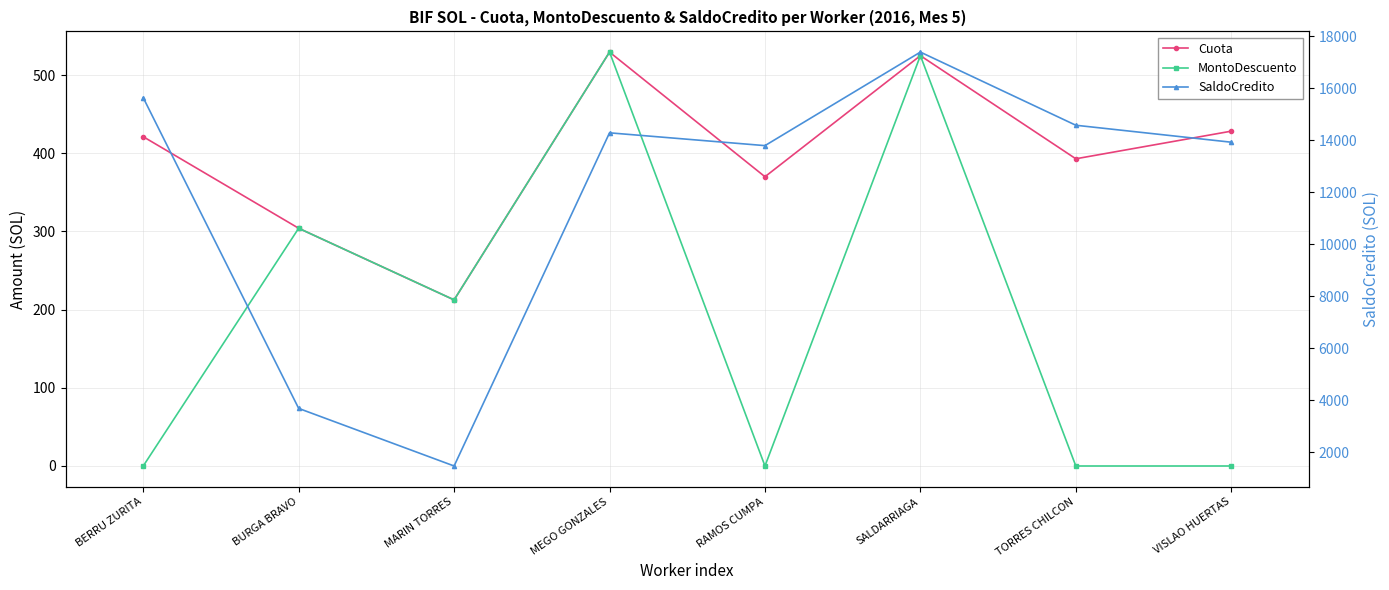

What is the label of the 7th point from the right?

BURGA BRAVO